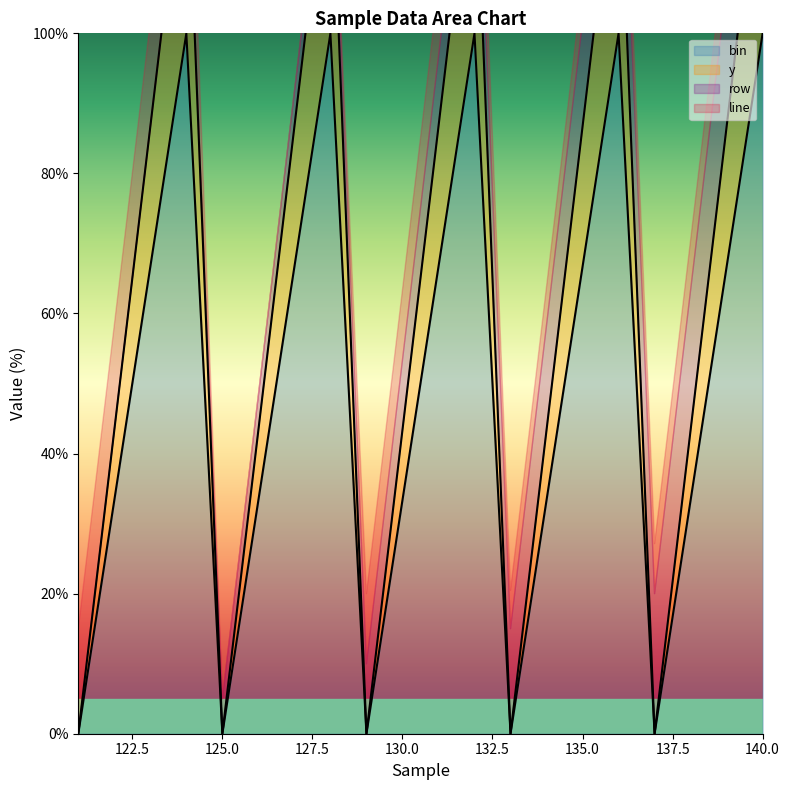

How many data points in bin are above 66?

10